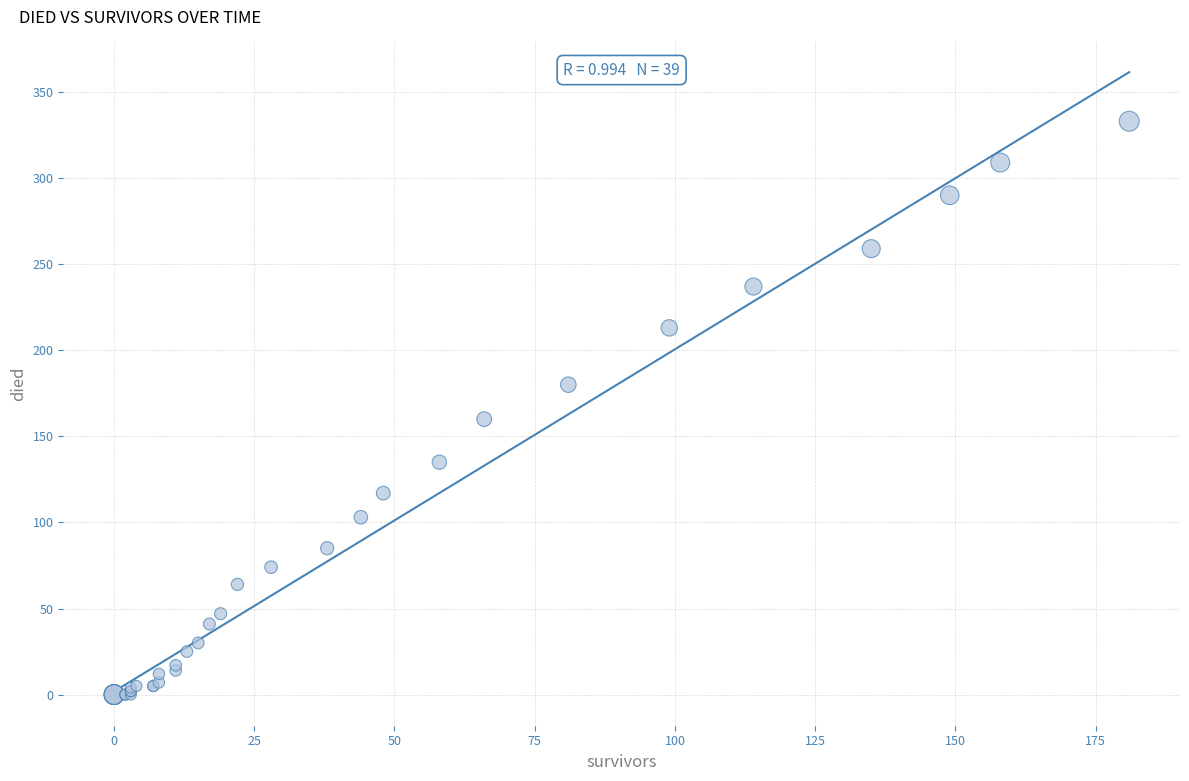

What Y value in the scatter plot is closest to 166?

160